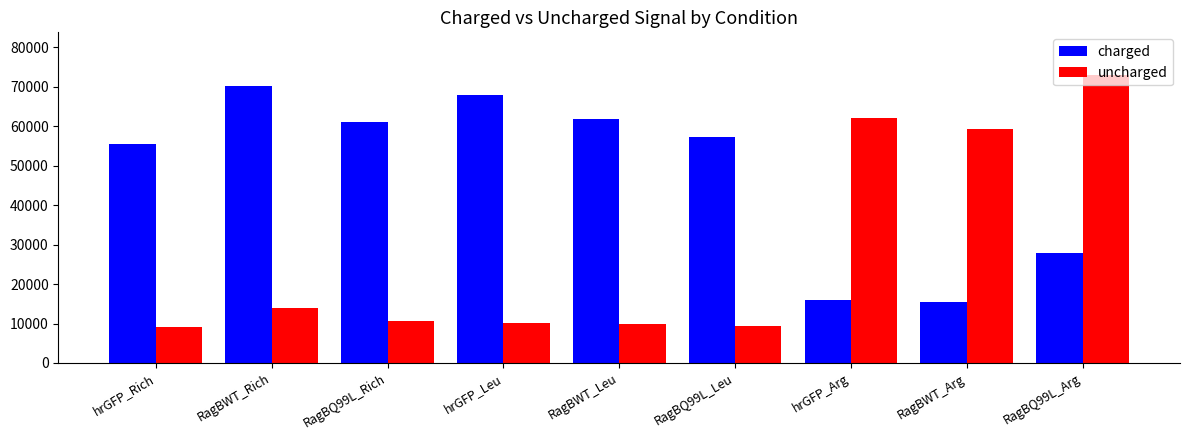

What is the difference between the highest and lowest values at hrGFP_Arg?

46122.0